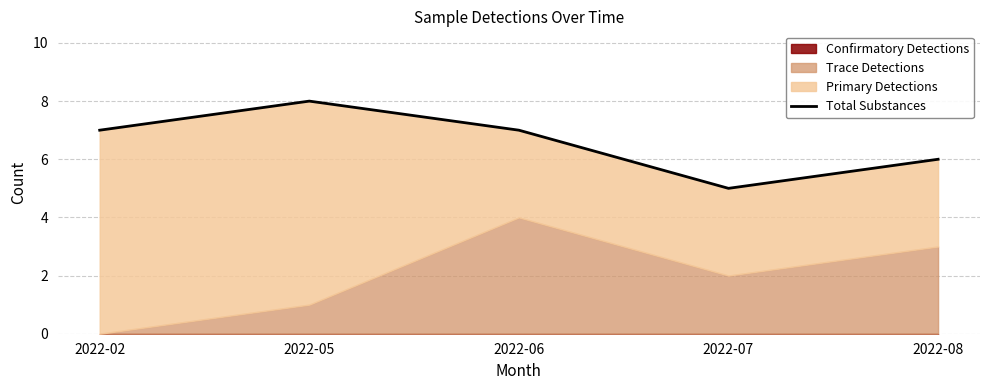

Count the values in the range 6 to 7.

3